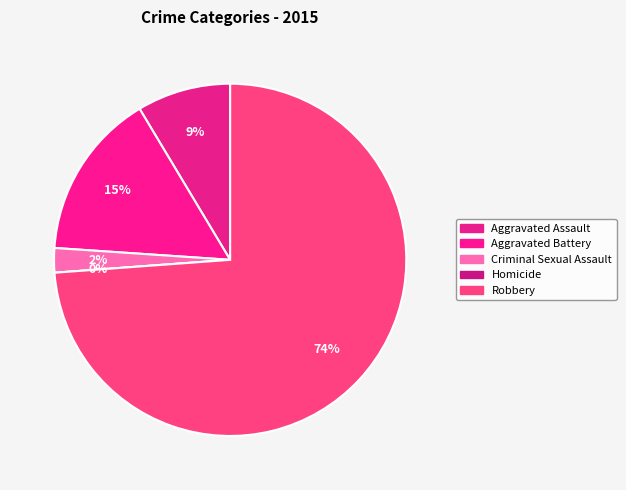

Which has a higher value, Homicide or Robbery?

Robbery